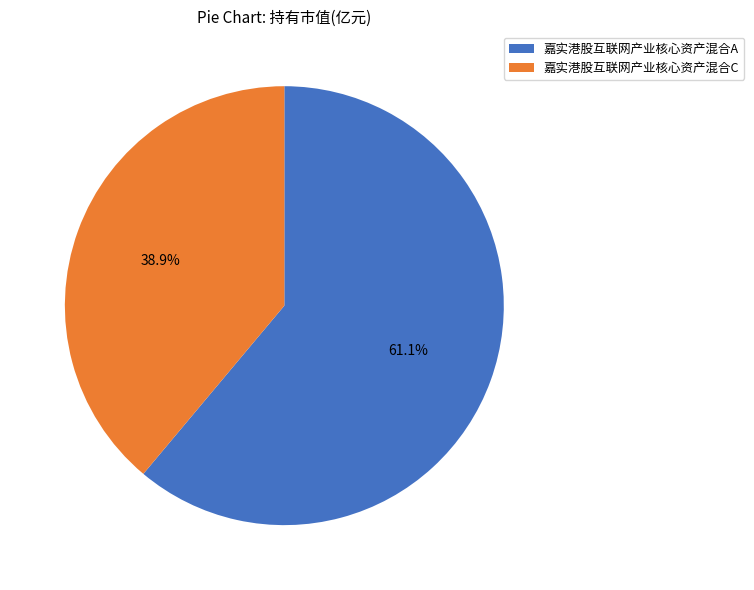

What percentage do 嘉实港股互联网产业核心资产混合C and 嘉实港股互联网产业核心资产混合A together represent?

100.0%